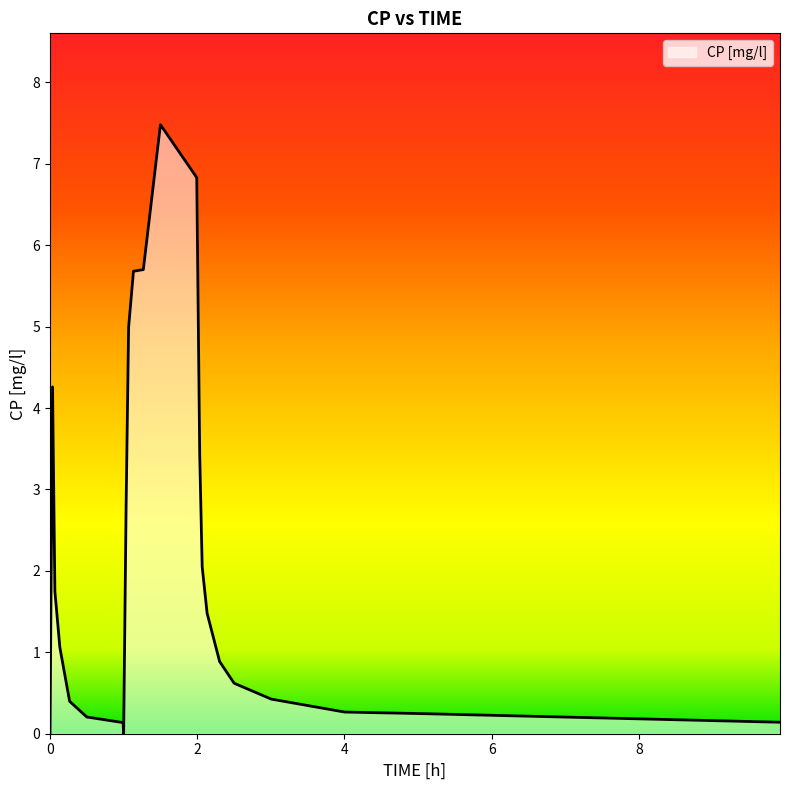

How many lines are shown in the chart?

1